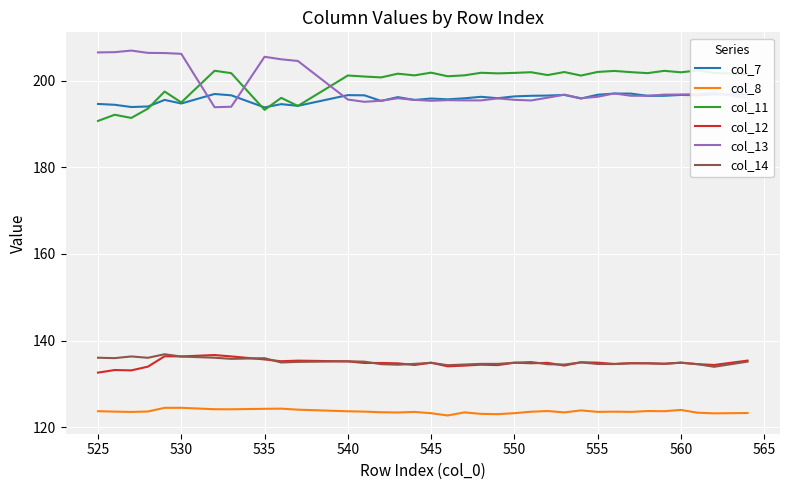

Read the col_12 value at 560.

134.9